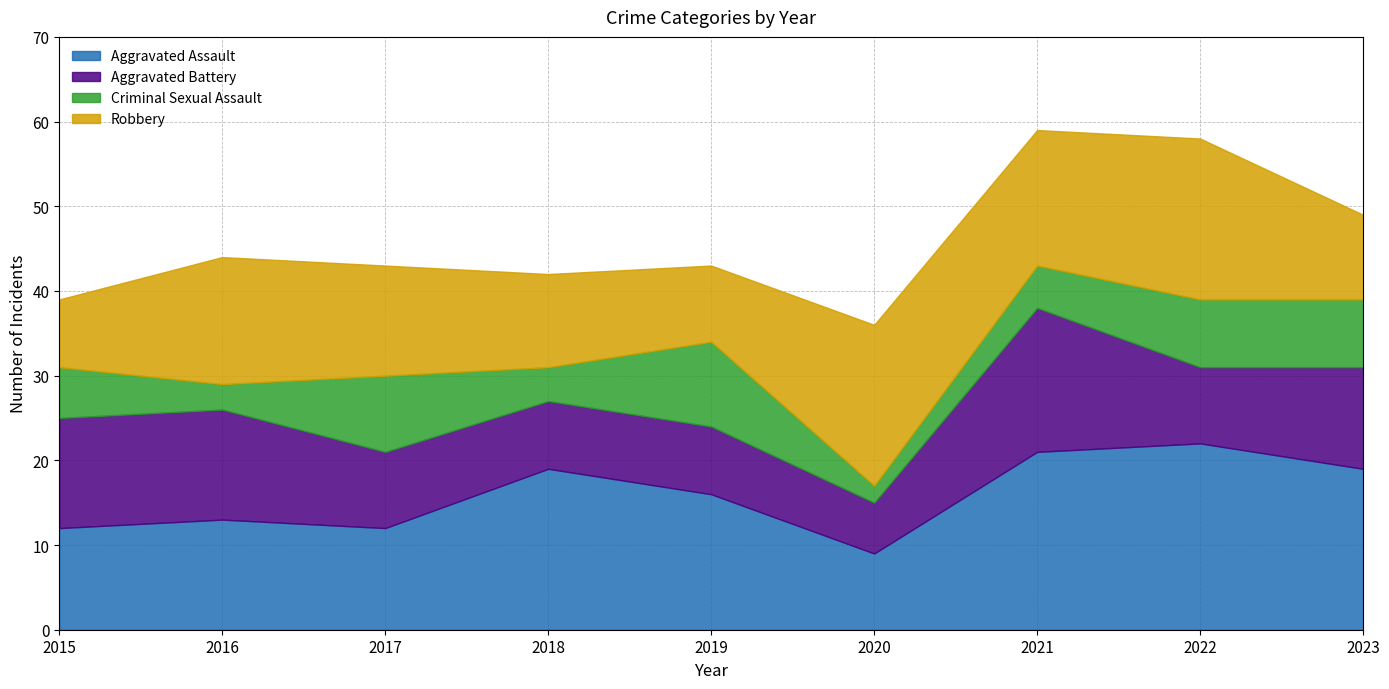

Which series has the largest range (max minus min)?

Aggravated Assault